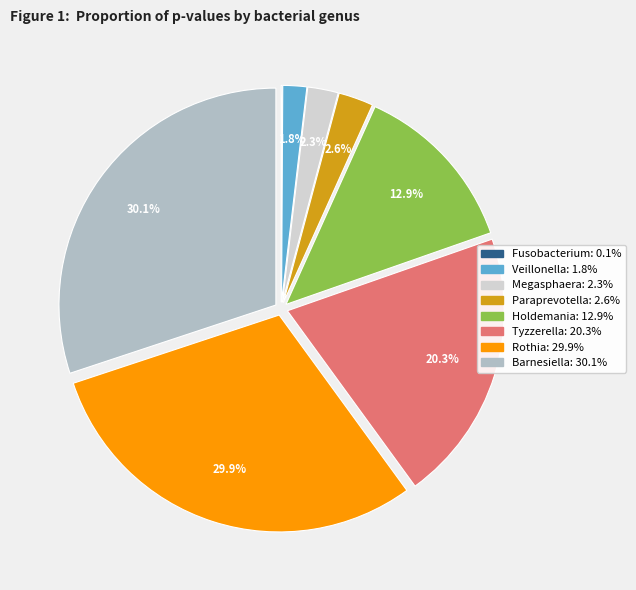

Is Rothia the majority of the pie?

No